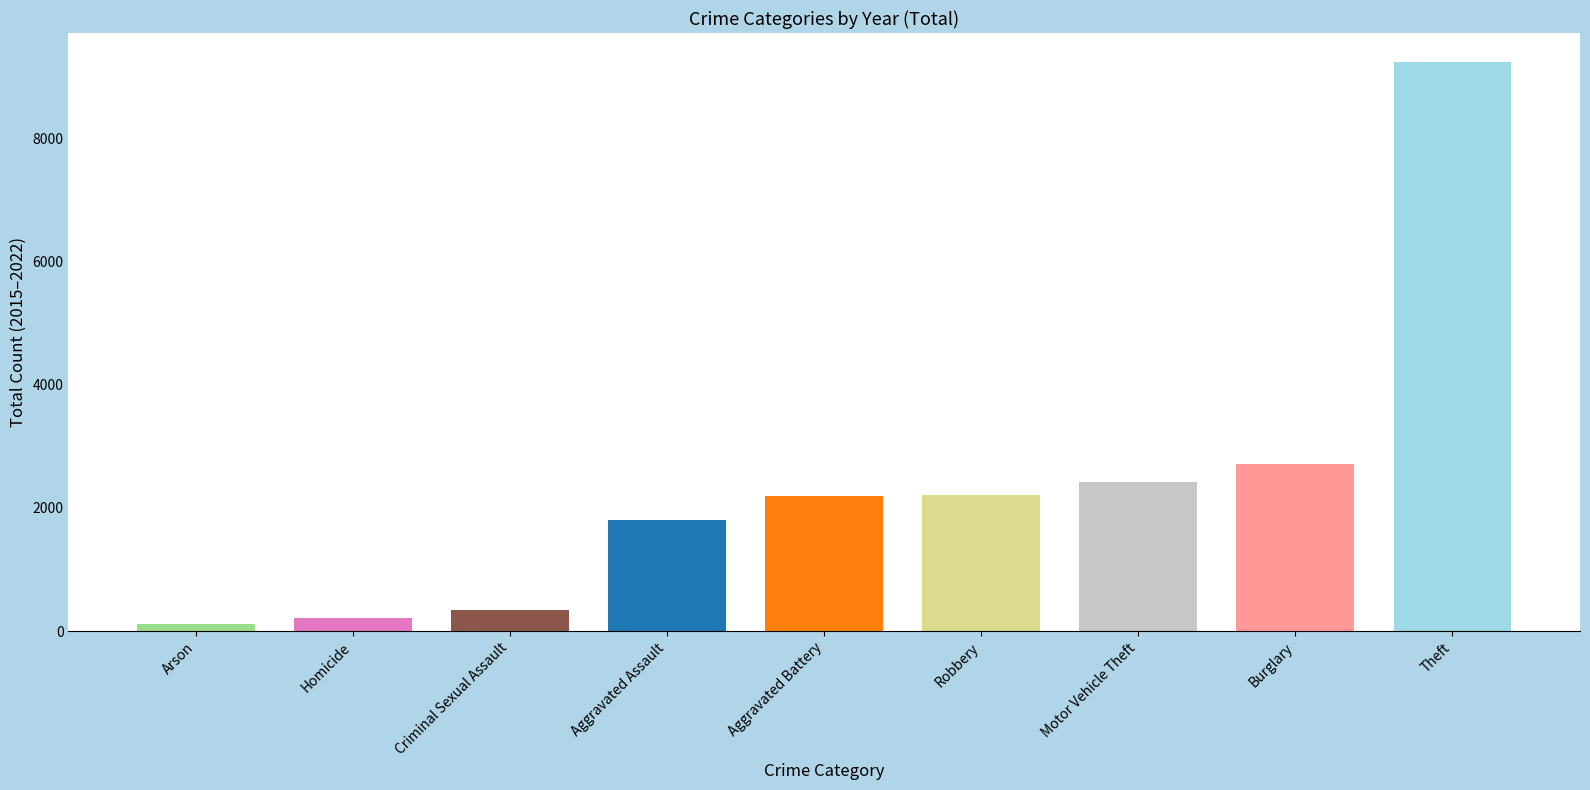

Approximately how many times larger is the value at Homicide compared to Aggravated Battery?

0.1